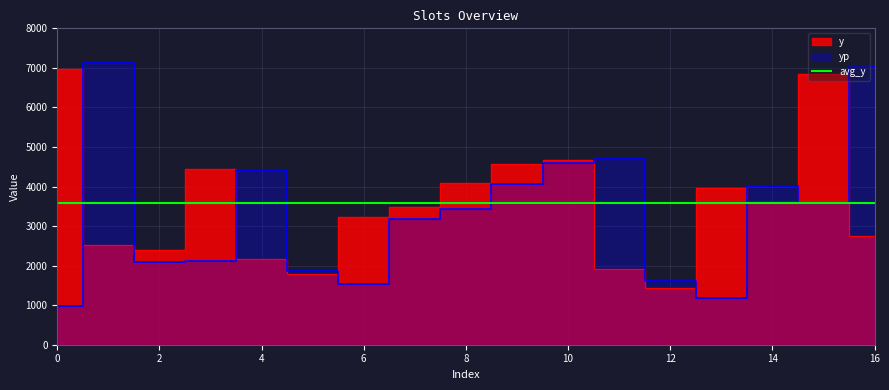

Where is the first local minimum for y?

2